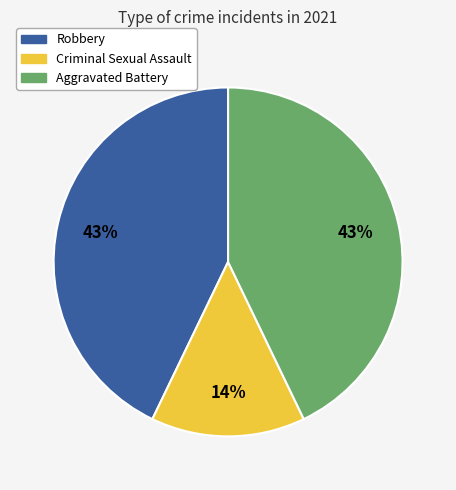

Is there a majority slice in this chart?

No